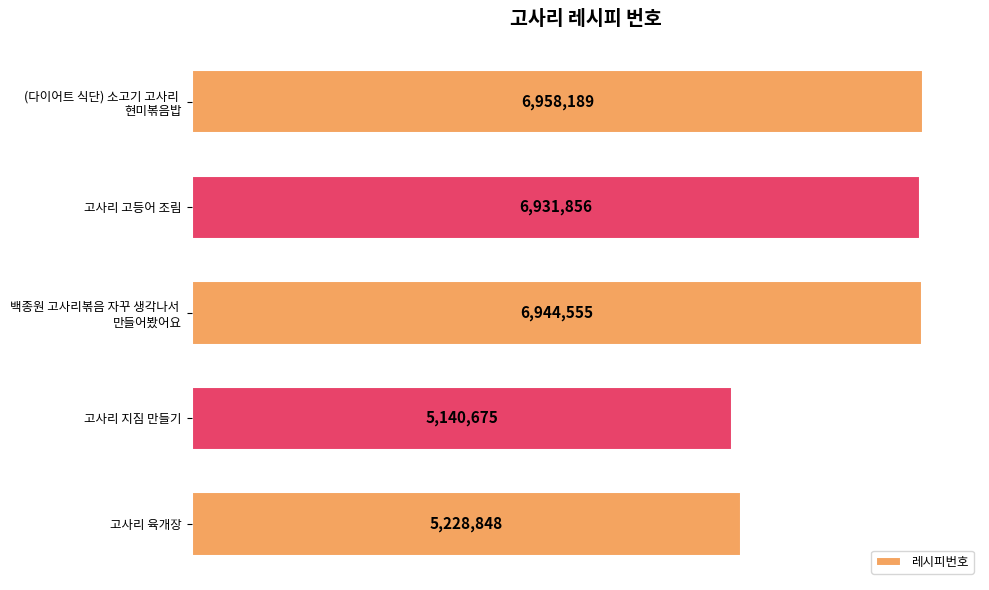

Does the chart contain any negative values?

No